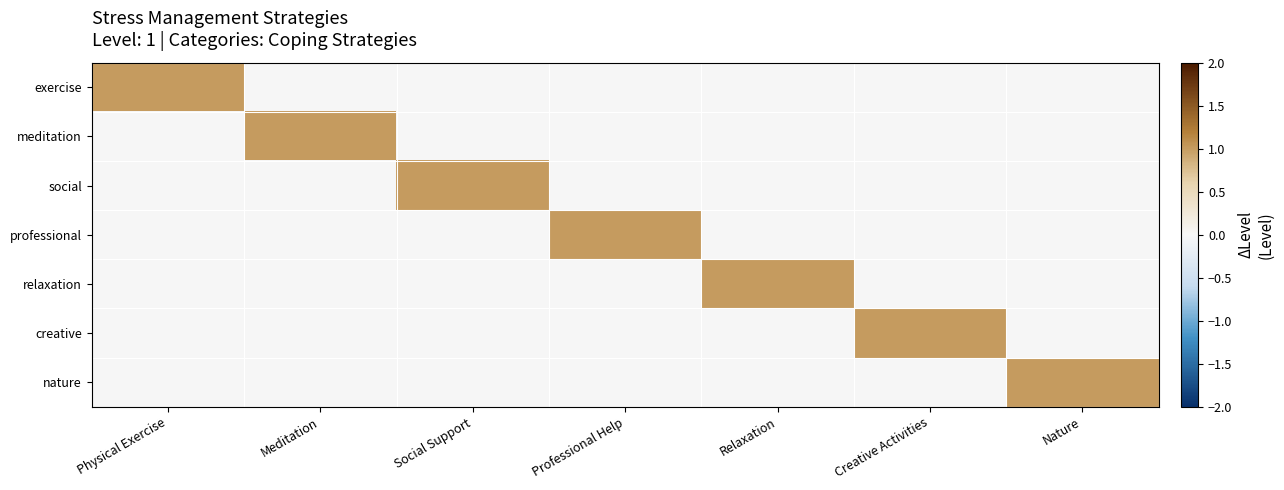

Reading left to right, transcribe all the data shown in this chart.

exercise: Physical Exercise=1	Meditation=0	Social Support=0	Professional Help=0	Relaxation=0	Creative Activities=0	Nature=0
meditation: Physical Exercise=0	Meditation=1	Social Support=0	Professional Help=0	Relaxation=0	Creative Activities=0	Nature=0
social: Physical Exercise=0	Meditation=0	Social Support=1	Professional Help=0	Relaxation=0	Creative Activities=0	Nature=0
professional: Physical Exercise=0	Meditation=0	Social Support=0	Professional Help=1	Relaxation=0	Creative Activities=0	Nature=0
relaxation: Physical Exercise=0	Meditation=0	Social Support=0	Professional Help=0	Relaxation=1	Creative Activities=0	Nature=0
creative: Physical Exercise=0	Meditation=0	Social Support=0	Professional Help=0	Relaxation=0	Creative Activities=1	Nature=0
nature: Physical Exercise=0	Meditation=0	Social Support=0	Professional Help=0	Relaxation=0	Creative Activities=0	Nature=1